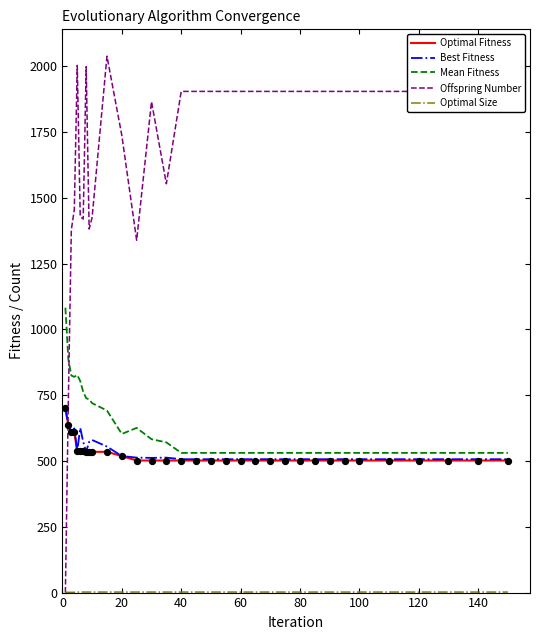

Which series has the largest range (max minus min)?

Offspring Number